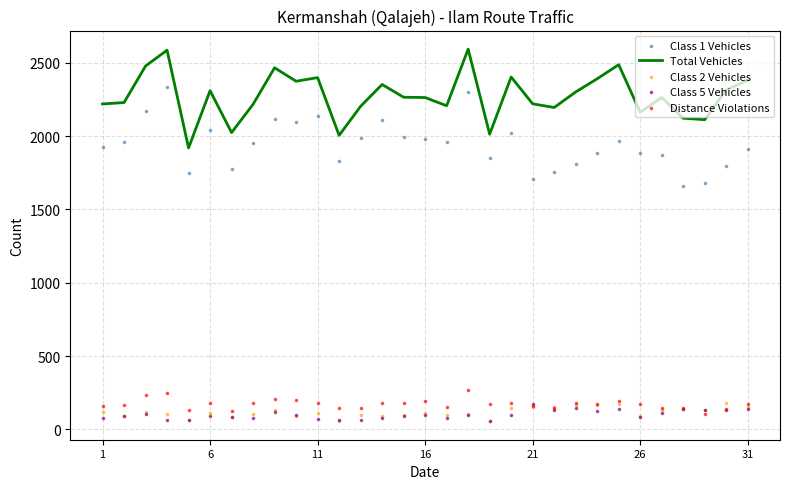

Which series contains the highest Y value?

Total Vehicles